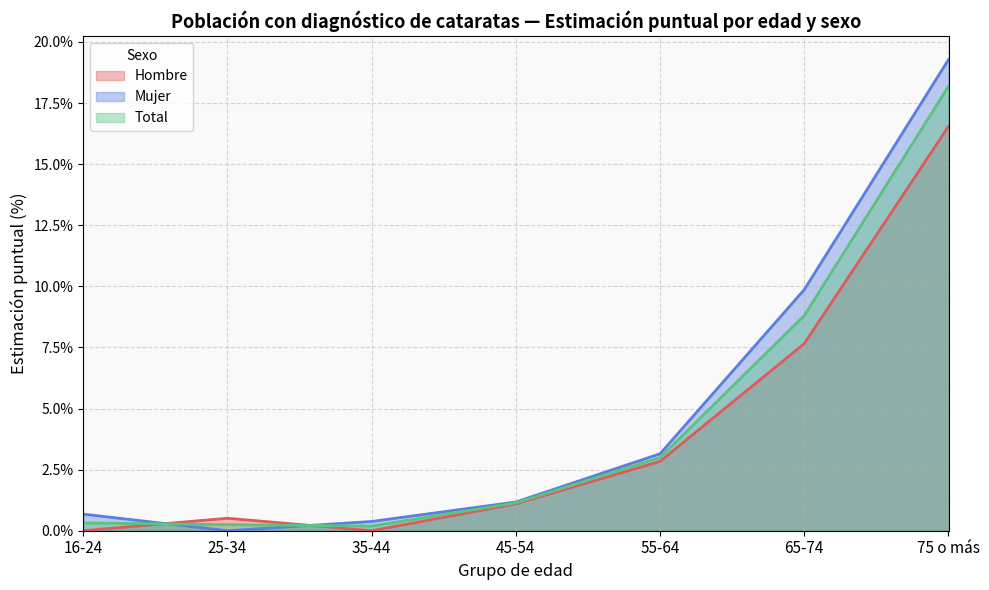

How many positive values does the Hombre series have?

5